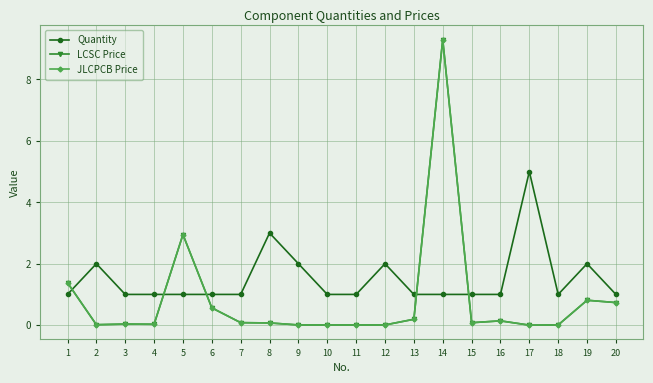

Between 4 and 6, which series saw the biggest shift?

LCSC Price